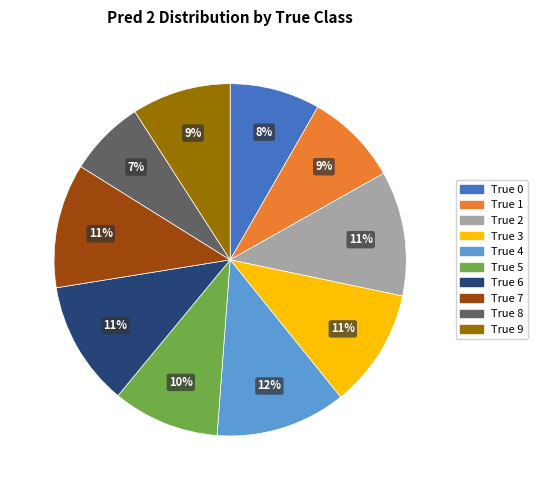

Approximately how many times larger is the value at True 8 compared to True 6?

0.6